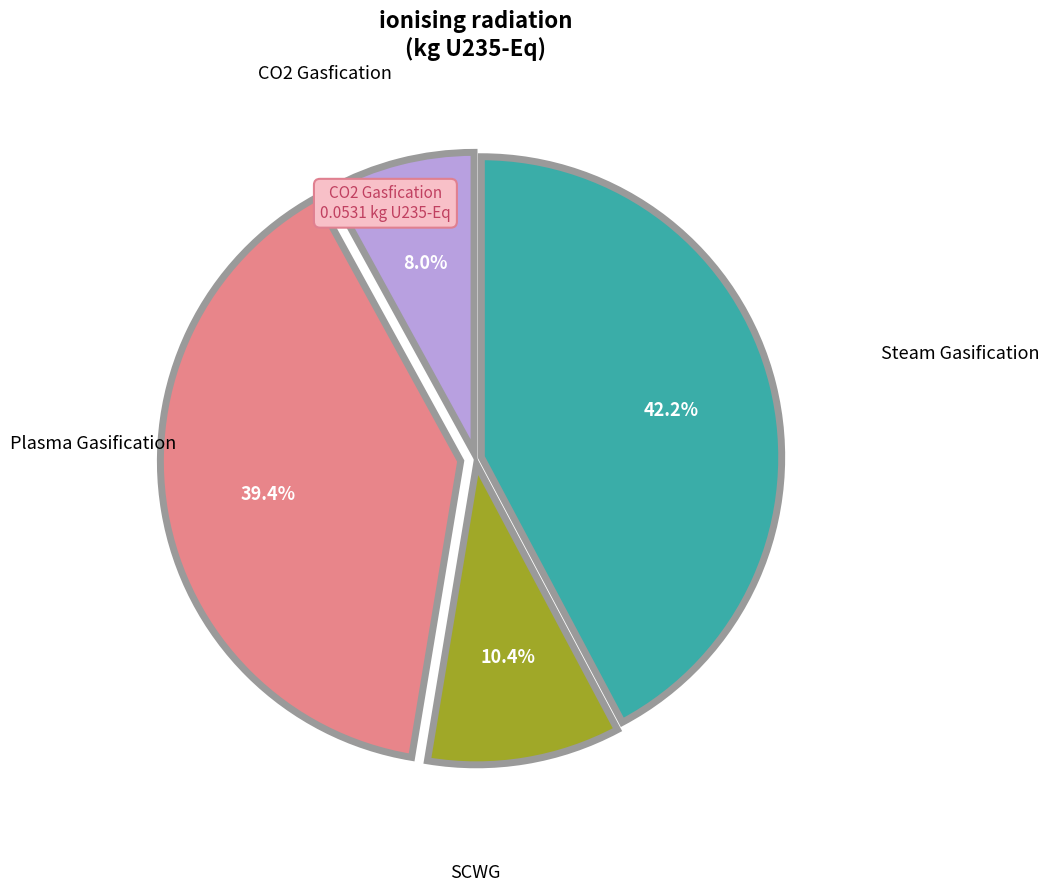

Is there a majority slice in this chart?

No